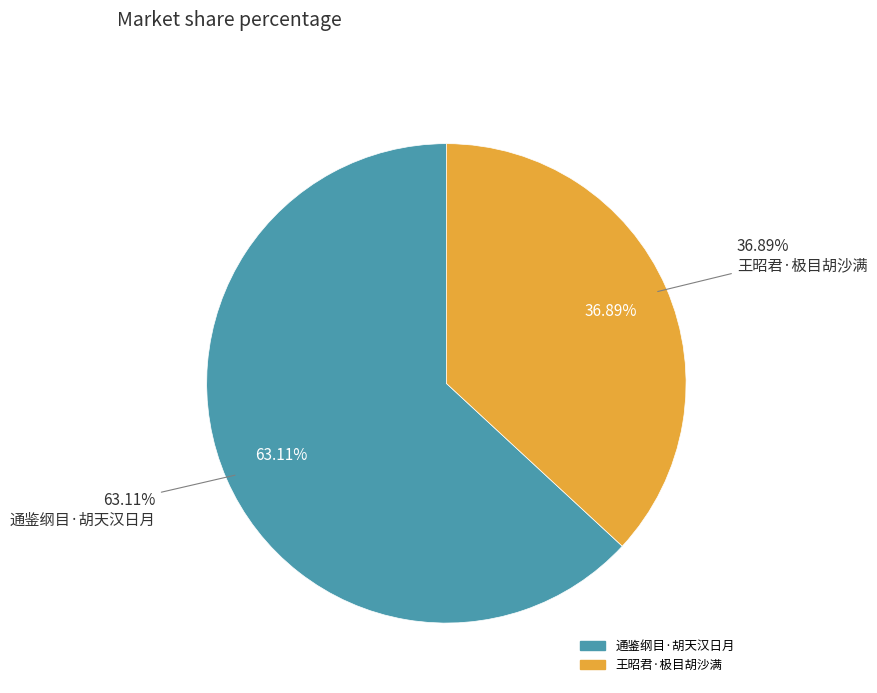

Rank the categories by value from lowest to highest.

王昭君·极目胡沙满, 通鉴纲目·胡天汉日月